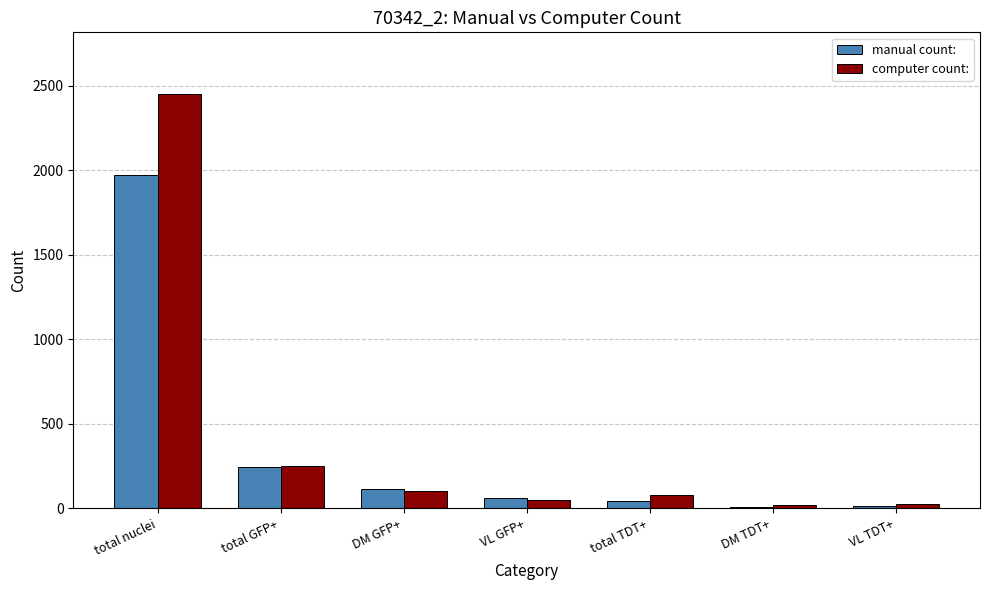

What is the sum of all manual count: values?

2464